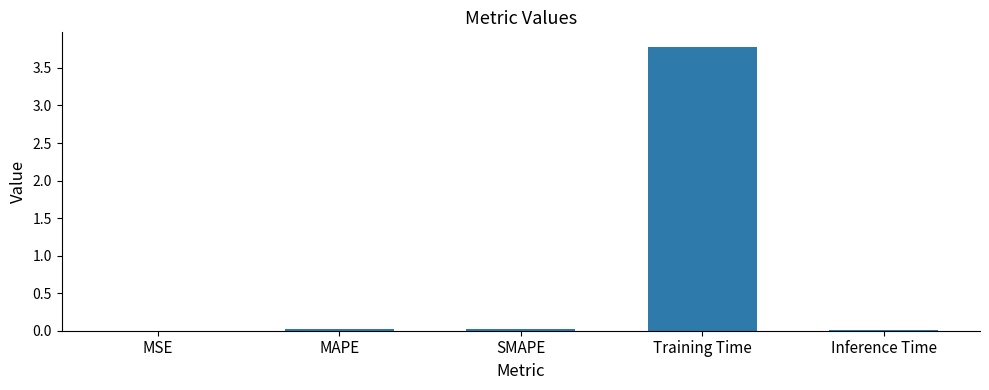

What is the sum of all values?

3.8